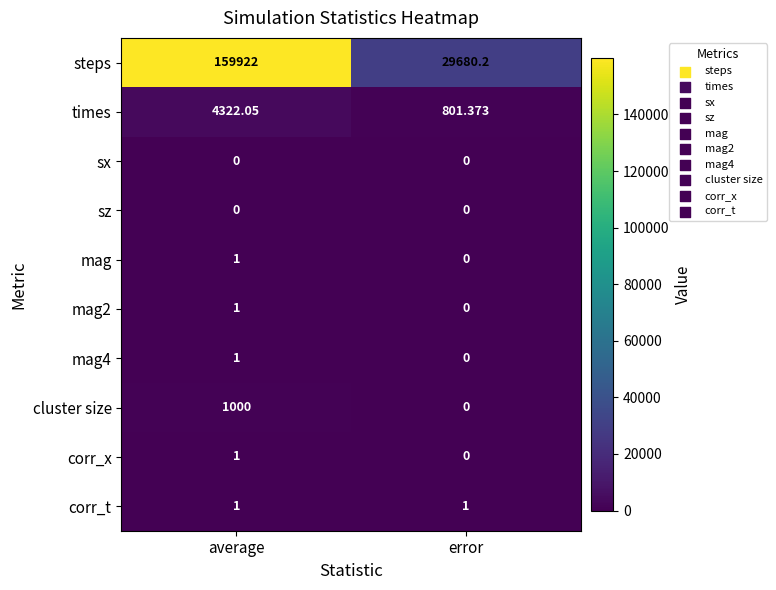

At which label does mag reach its peak?

average